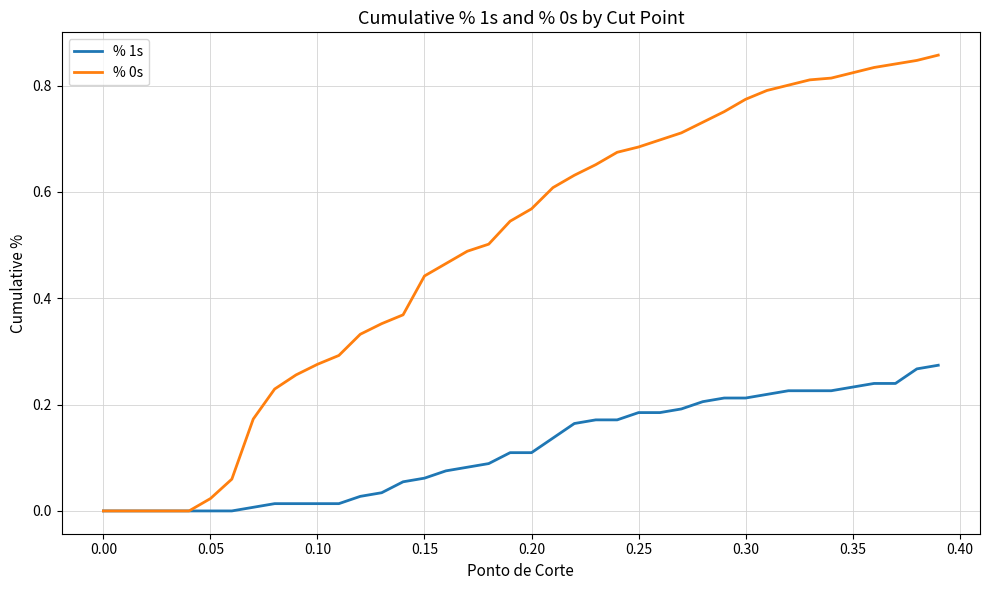

Does the chart have visible grid lines?

Yes